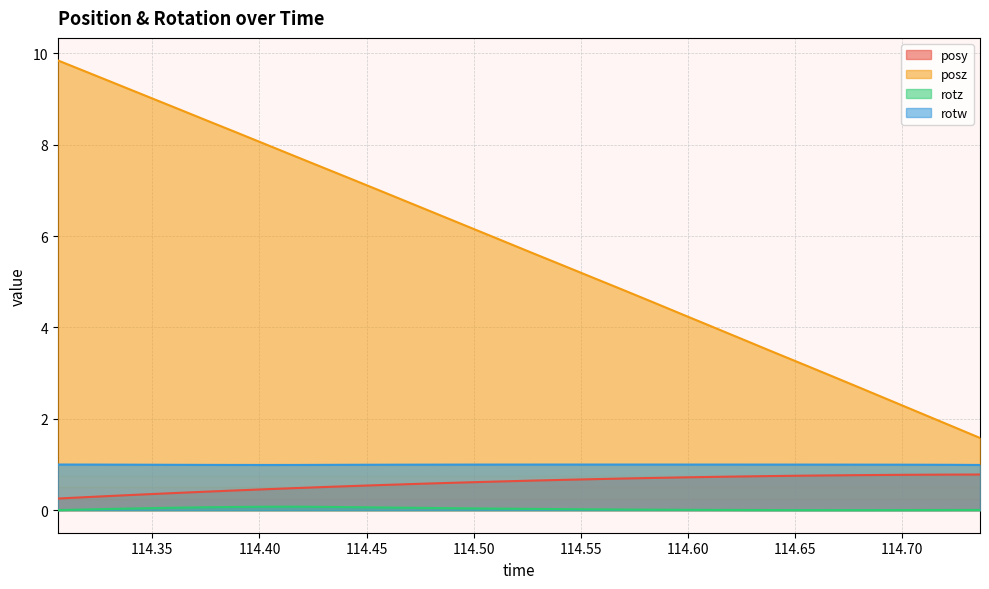

At which category does rotw reach its first local valley?

114.4026